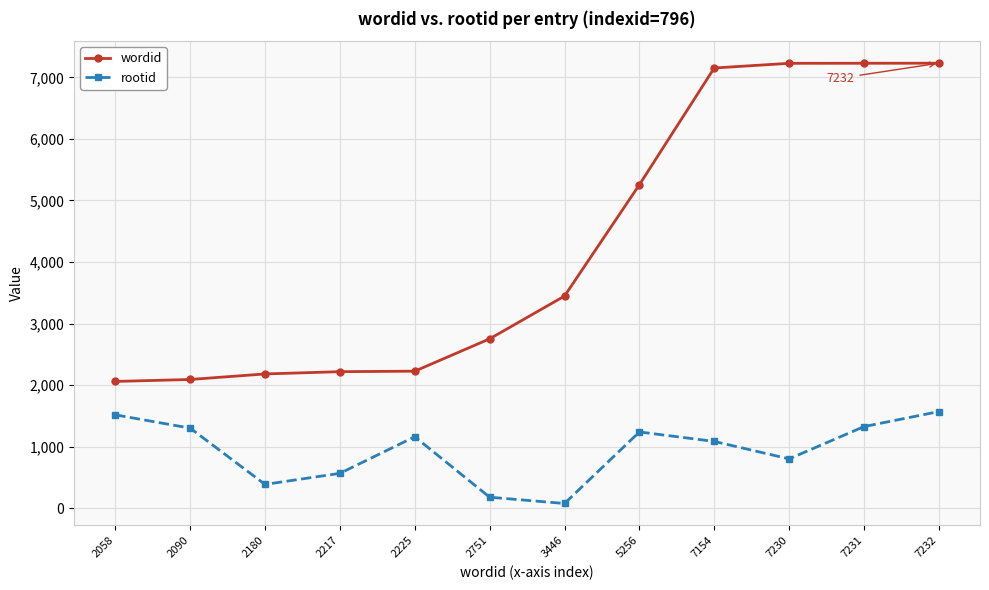

At how many categories does at least one series exceed 1180?

12